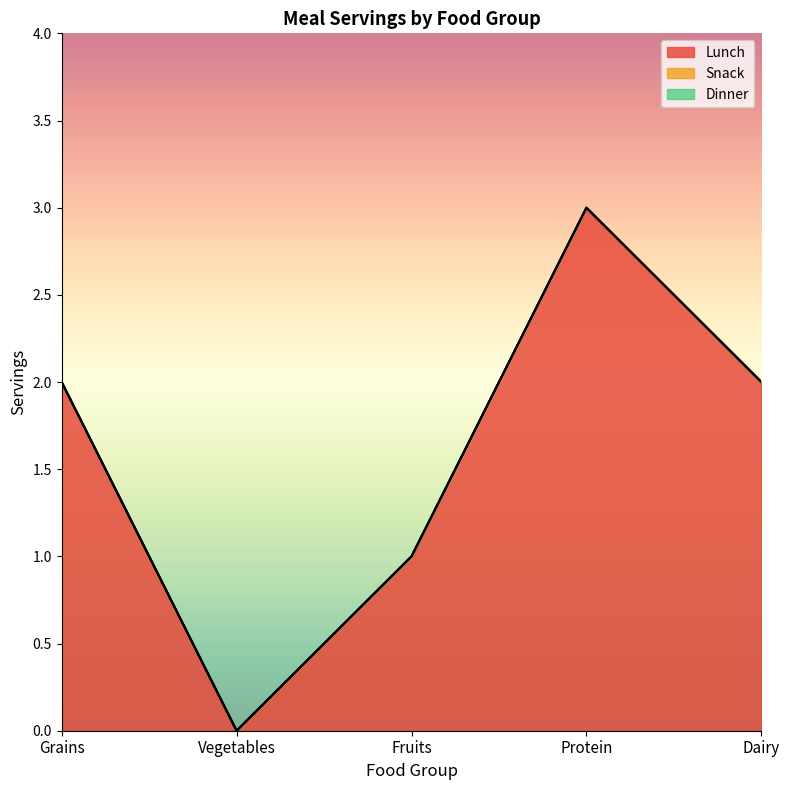

True or false: Snack and Dinner intersect in this chart.

False